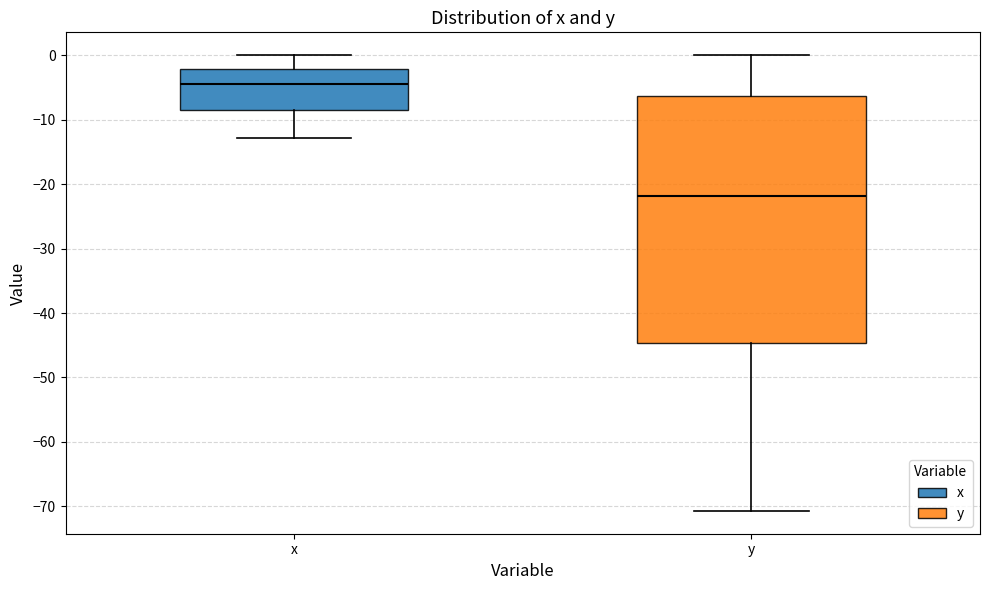

Reading left to right, read every box against the y-axis: the position of its median line, the range the box covers, and the ends of its whiskers. The values are not printed on the chart, so give them approximately, as read against the axis.

x: median -5, box -8 to -2, whiskers -13 to 0
y: median -22, box -45 to -6, whiskers -71 to 0